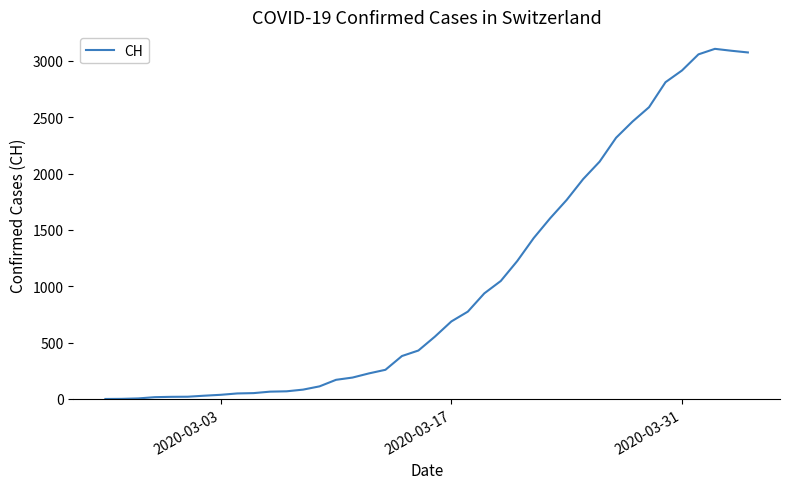

What is the greatest value displayed?

3107